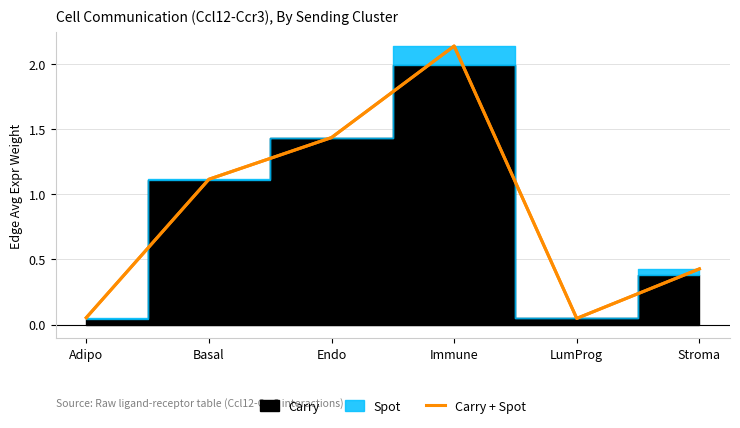

What is the label of the 3rd point from the left?

Endo